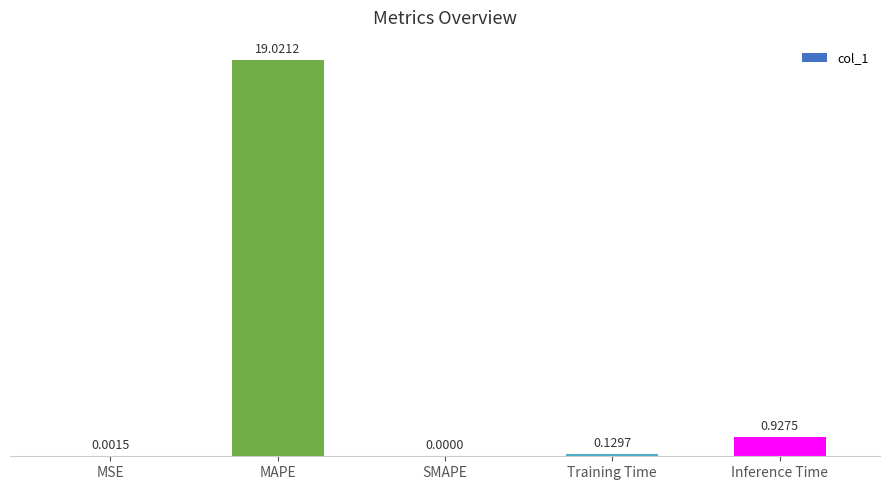

True or false: the data shows -7.7 at SMAPE.

False